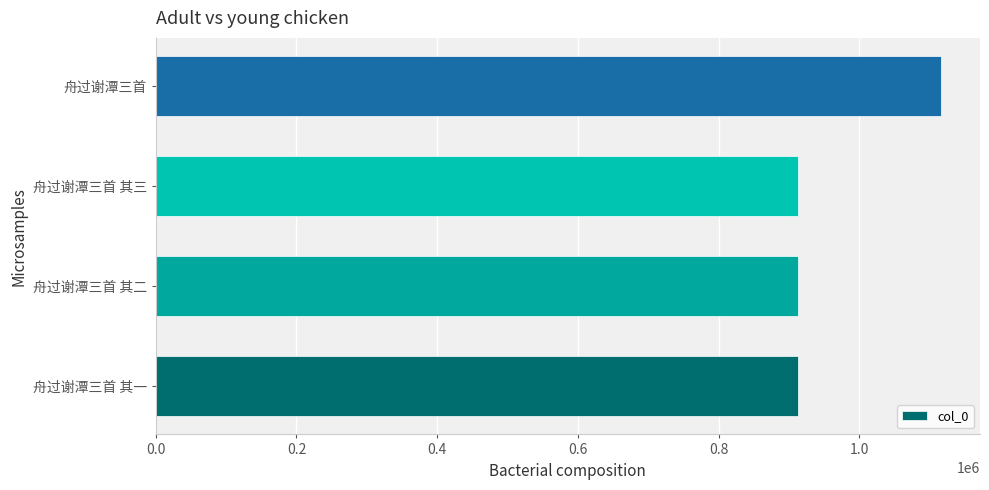

The chart shows a value of 1497789 at 舟过谢潭三首. True or false?

False